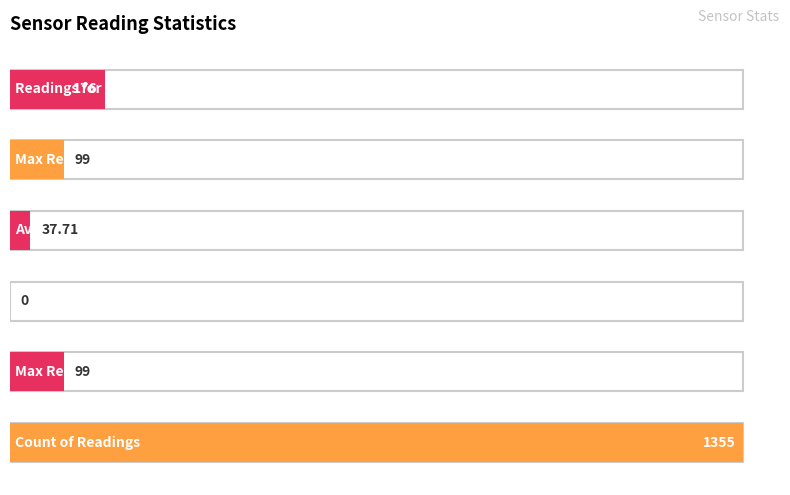

Which label corresponds to the largest value in the chart?

Count of Readings